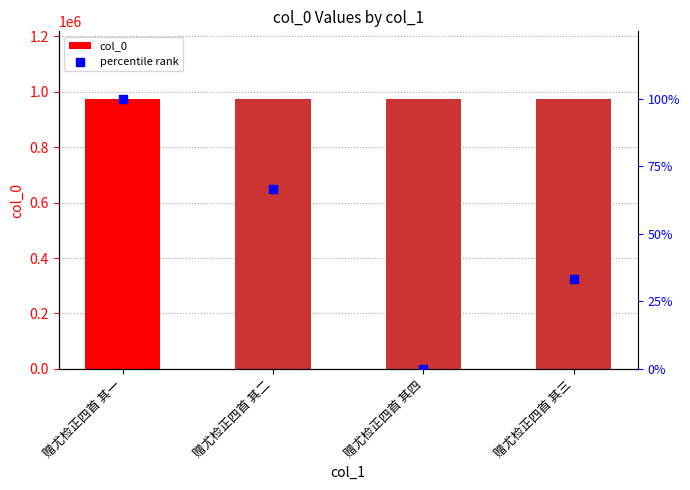

What are all the series names shown in the legend?

col_0, percentile rank